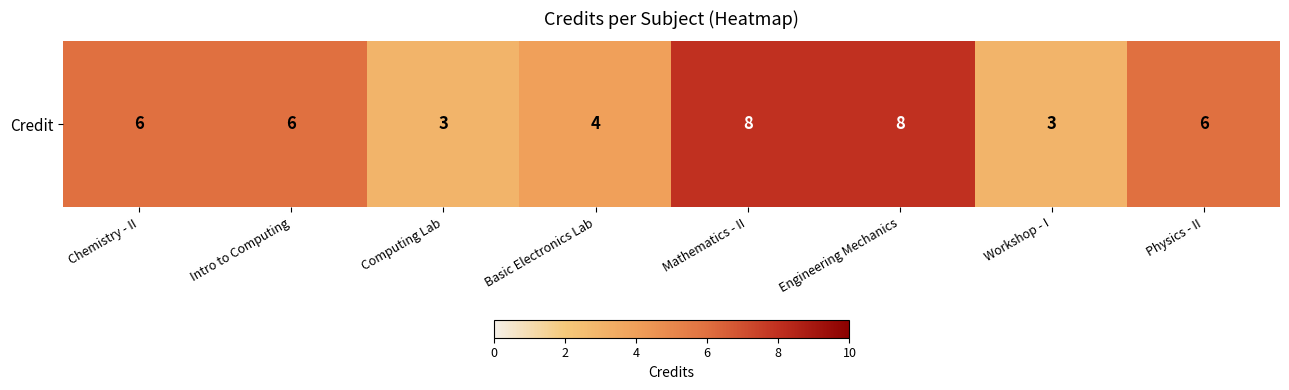

Which has a higher value, Chemistry - II or Mathematics - II?

Mathematics - II